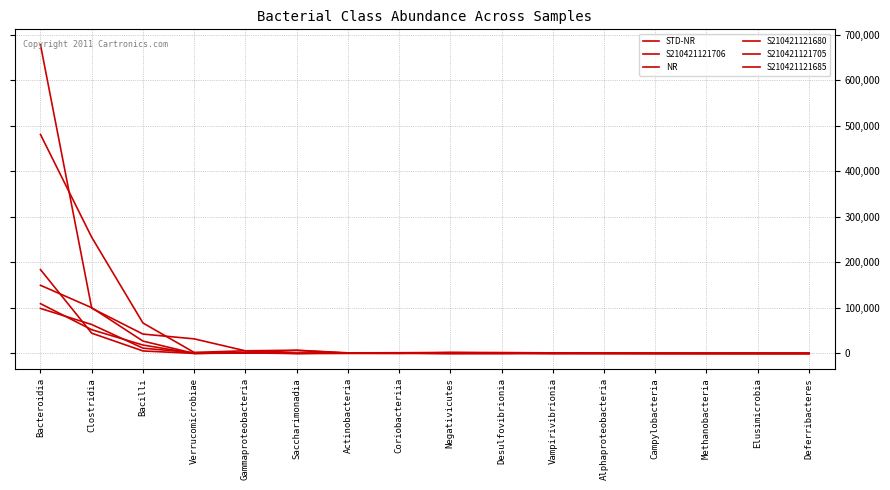

Rank the categories by S210421121706 value from highest to lowest.

Bacteroidia, Clostridia, Bacilli, Saccharimonadia, Gammaproteobacteria, Desulfovibrionia, Actinobacteria, Coriobacteriia, Negativicutes, Methanobacteria, Campylobacteria, Alphaproteobacteria, Elusimicrobia, Vampirivibrionia, Verrucomicrobiae, Deferribacteres